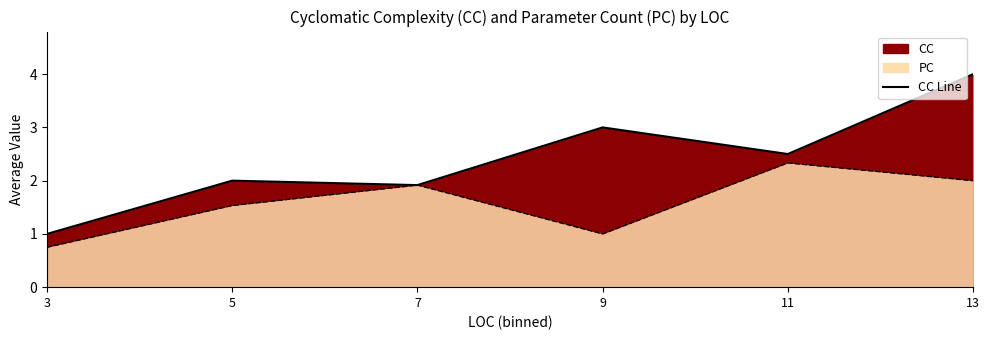

Count the number of categories in the chart.

6